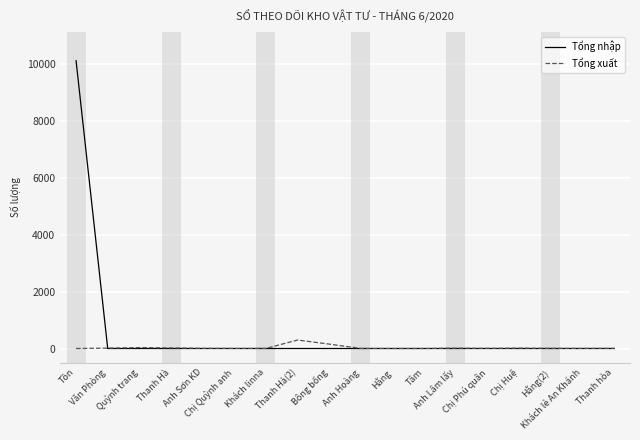

Which series has the largest total across all categories?

Tổng nhập